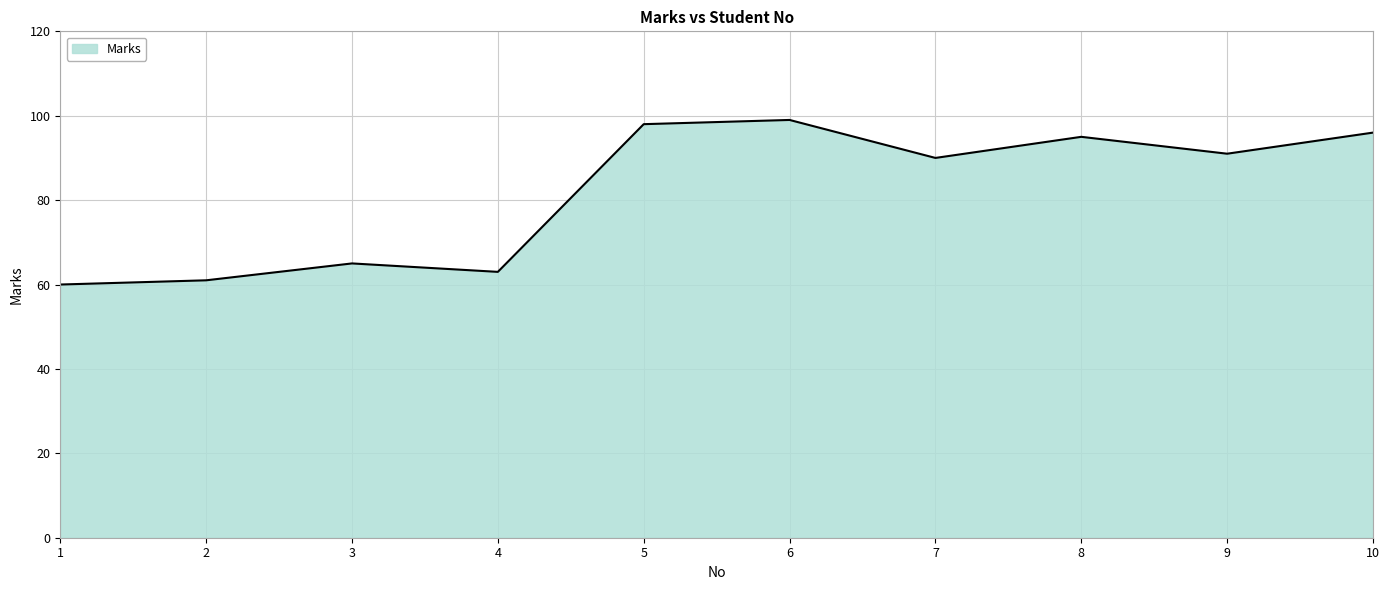

Reading left to right, extract all data points from this chart.

60	61	65	63	98	99	90	95	91	96